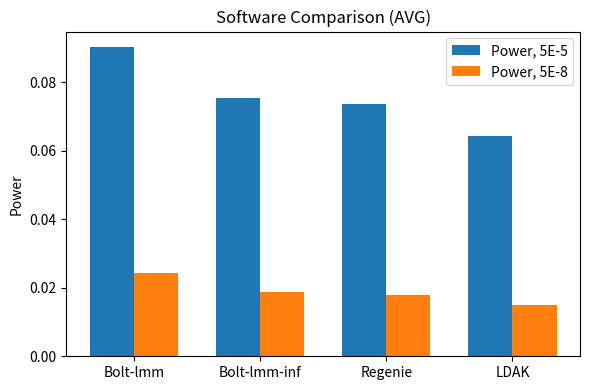

Rank the series by their maximum value, from lowest to highest.

Power, 5E-8, Power, 5E-5